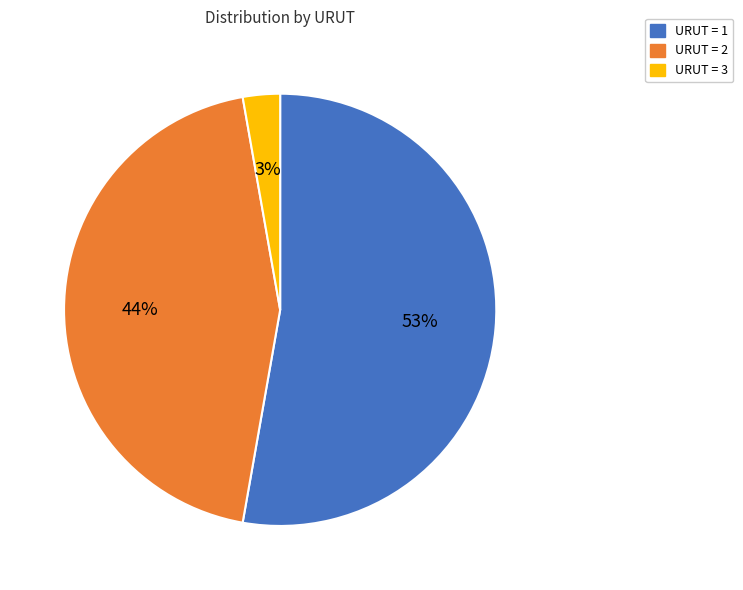

To the nearest percent, what is the difference between the largest and smallest slice percentages?

50%